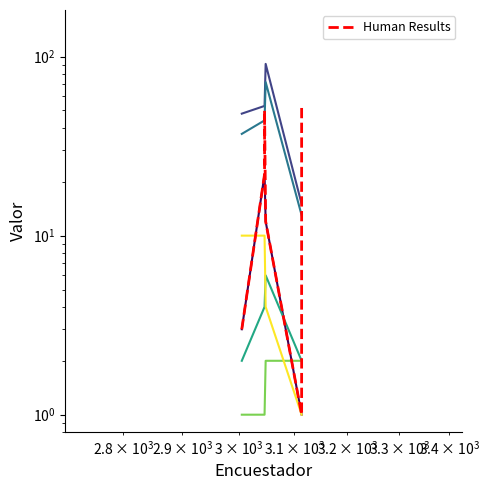

Reading right to left, transcribe all the data shown in this chart.

PREGUNTA: 1	12	22	3
ESTRUCTURA: 15	91	53	48
VIVIENDA: 13	72	44	37
HOGAR: 2	6	4	2
CP: 2	2	1	1
CAPITULO: 1	4	10	10